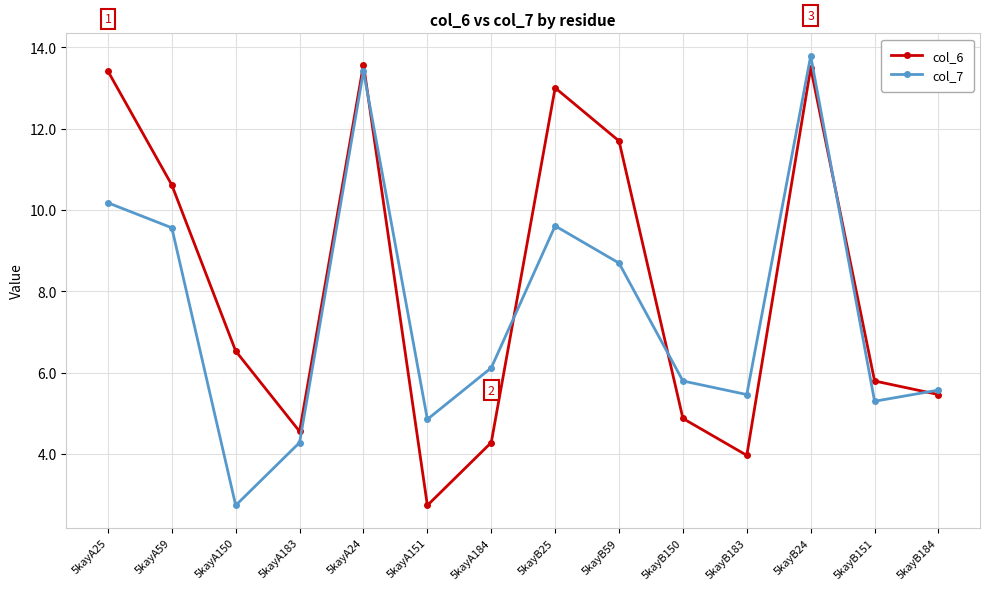

Rank the series by their maximum value, from lowest to highest.

col_6, col_7